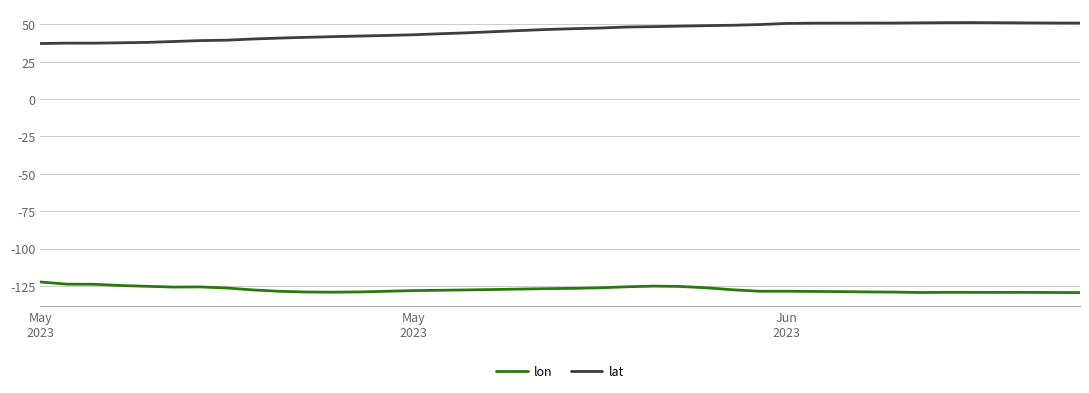

Which series has the largest total across all categories?

lat